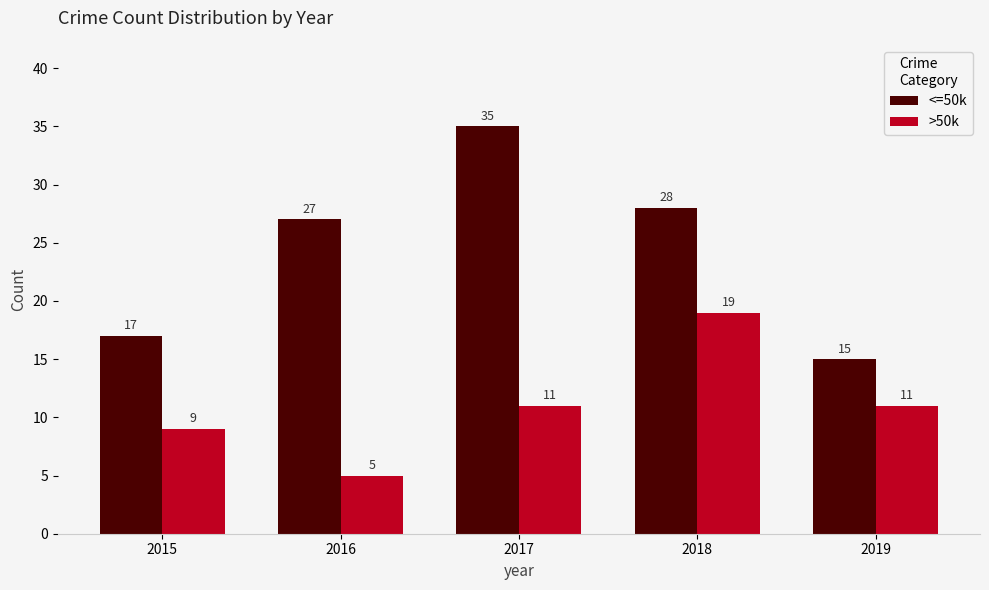

What is the greatest value displayed?

35